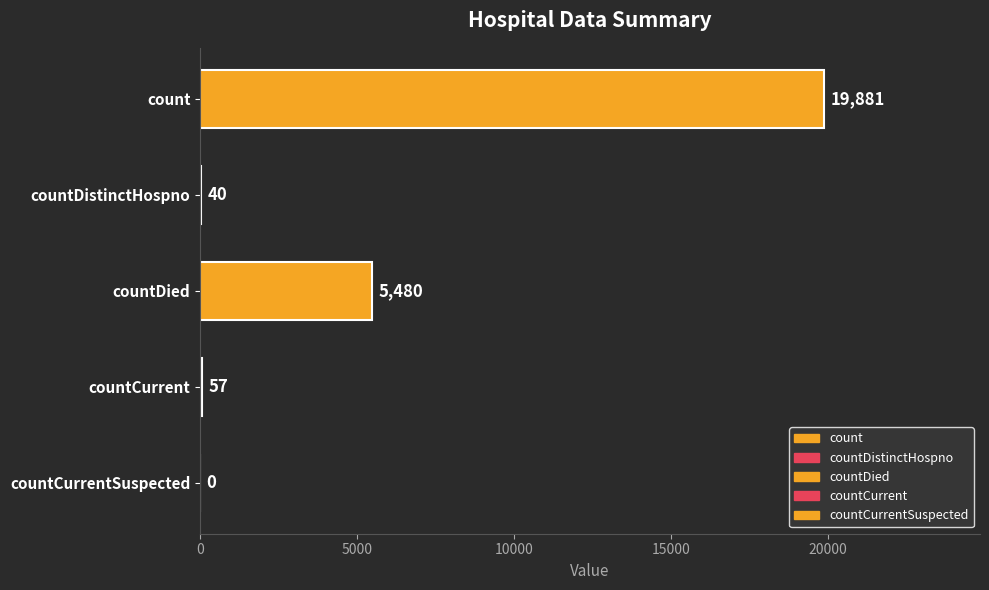

At which label is the value closest to 9940?

countDied